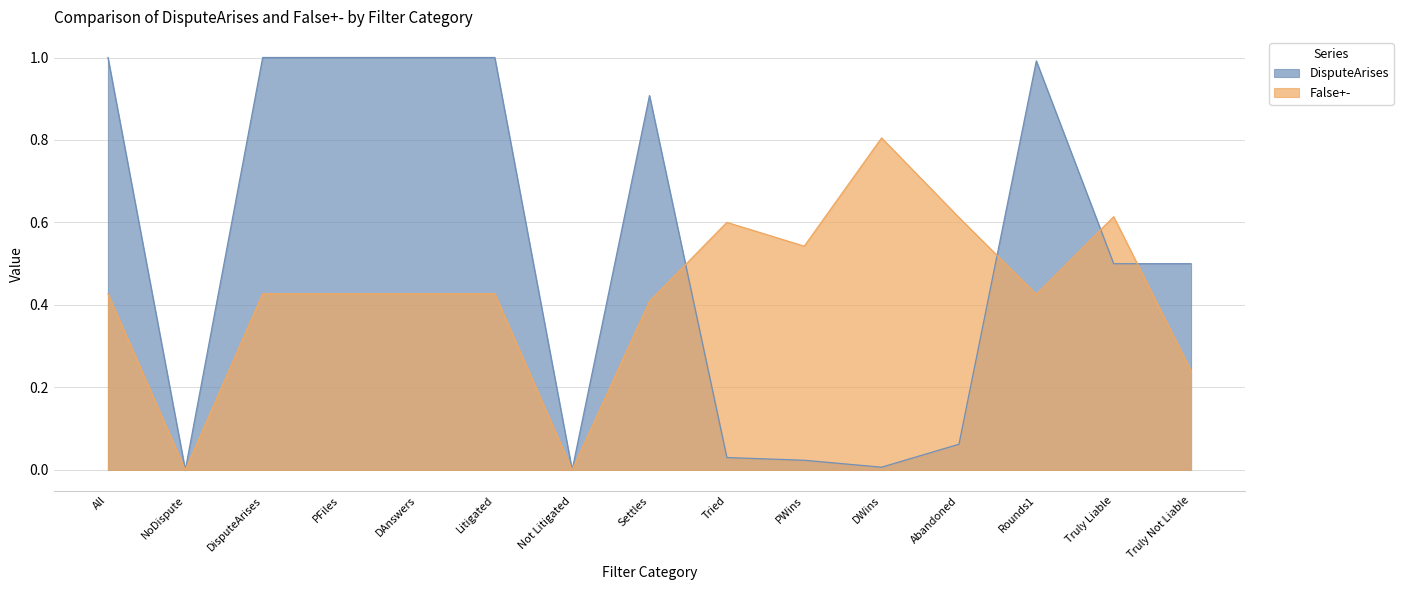

What is the sum of all DisputeArises values?

8.0